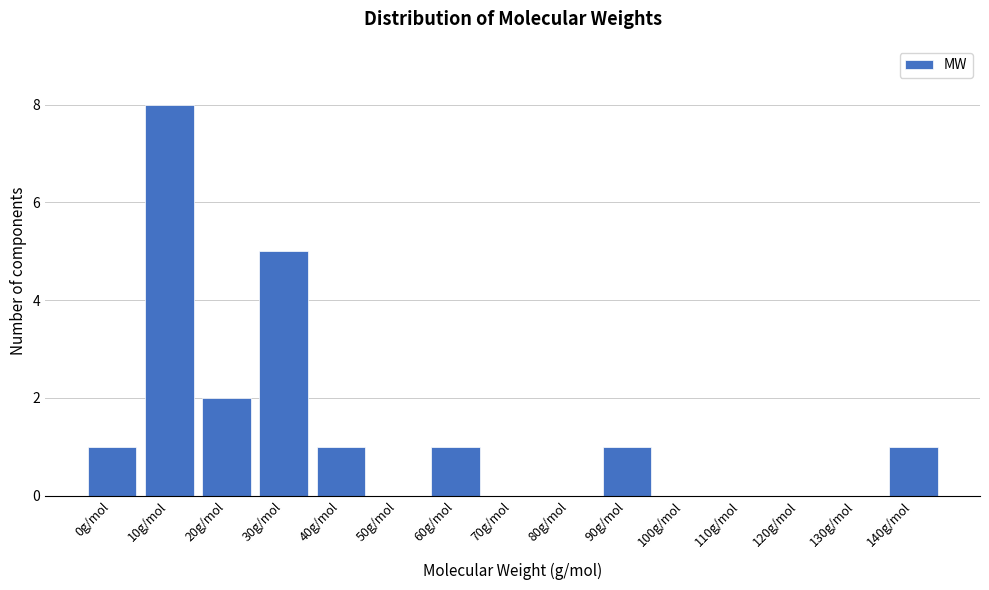

Reading left to right, list all the values displayed in this chart.

0g/mol=1	10g/mol=8	20g/mol=2	30g/mol=5	40g/mol=1	50g/mol=0	60g/mol=1	70g/mol=0	80g/mol=0	90g/mol=1	100g/mol=0	110g/mol=0	120g/mol=0	130g/mol=0	140g/mol=1